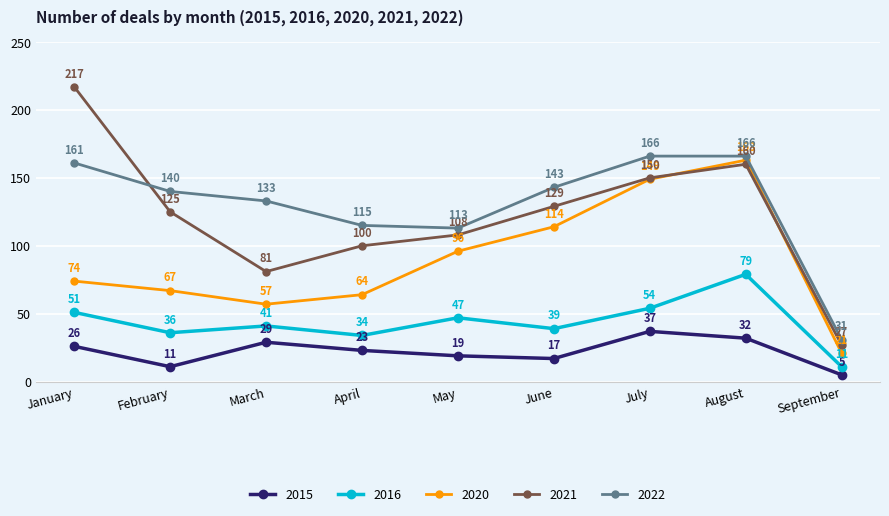

True or false: 2015 and 2021 intersect in this chart.

False